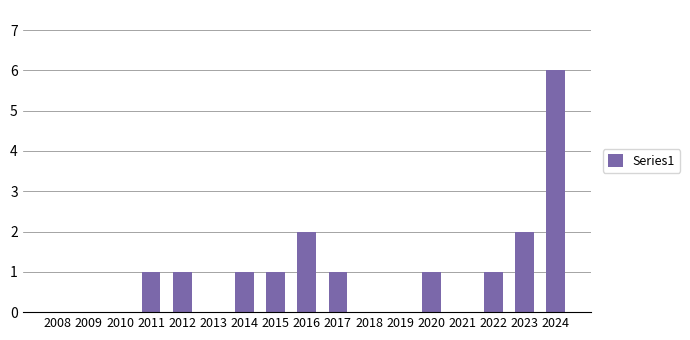

Are the bars horizontal?

No